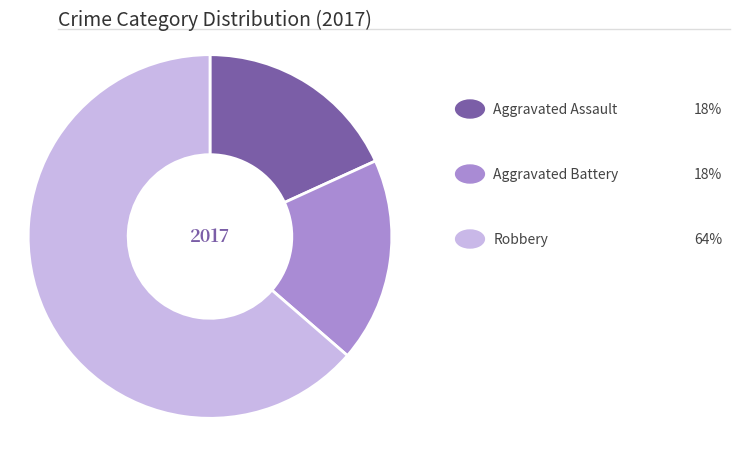

Is there any slice that represents more than half of the pie?

Yes